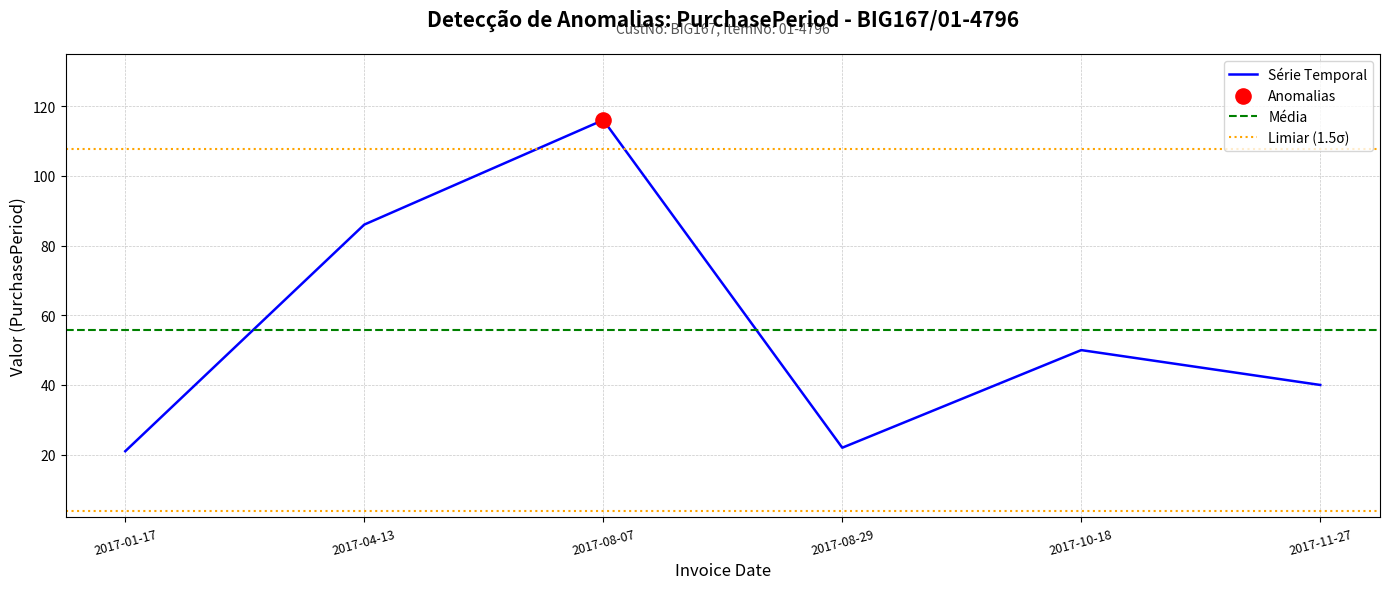

What is the ratio of the value at 2017-08-29 to the value at 2017-04-13?

0.3